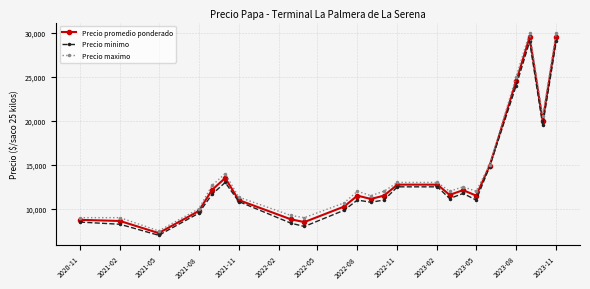

What is the value of the Precio promedio ponderado point at the 10th from the left?

10250.0